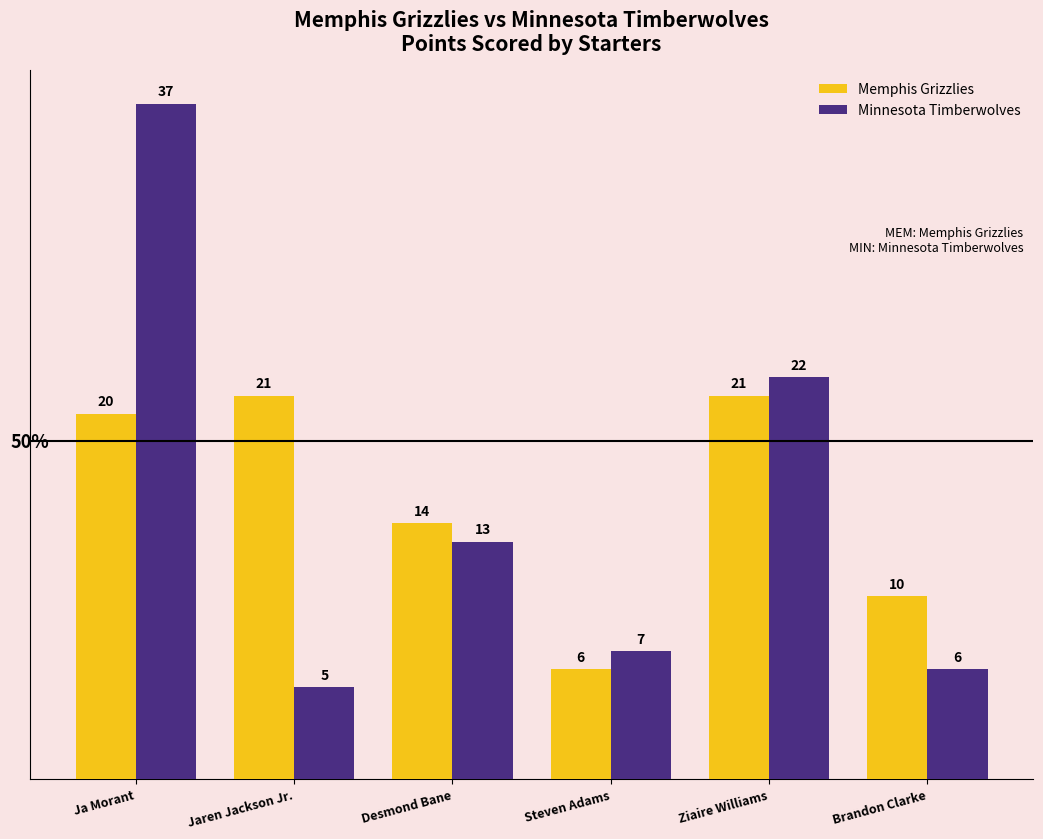

What is the difference between the Memphis Grizzlies values at Steven Adams and Ziaire Williams?

15